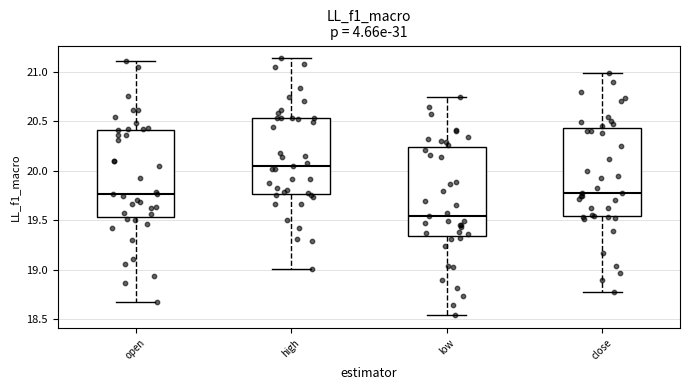

Where does the upper whisker of the box for low end on the y-axis? The values are not printed on the chart, so give them approximately, as read against the axis.

20.75